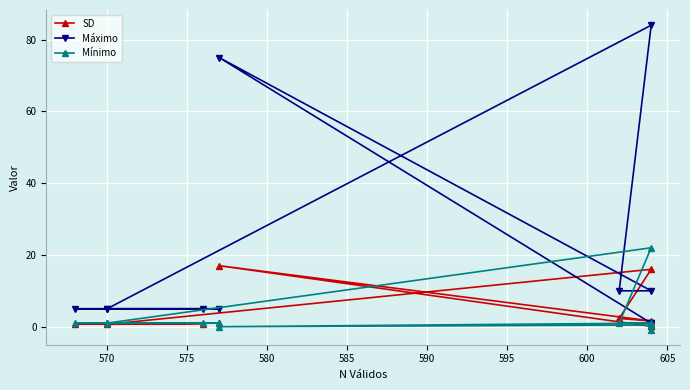

How many data points does each series have?

12